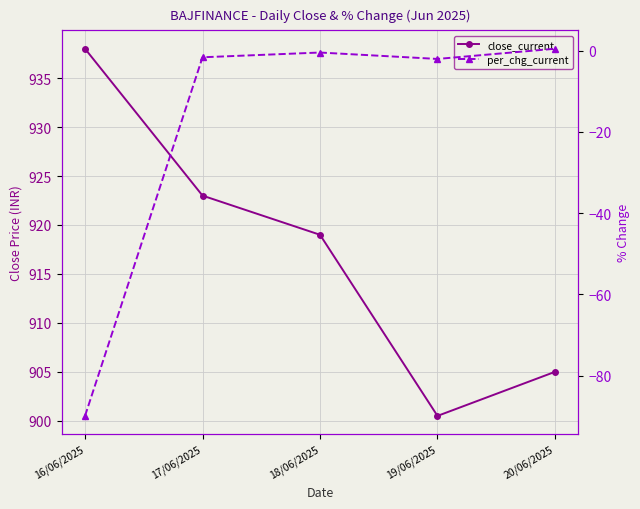

Where does the close_current series first go above 919?

16/06/2025